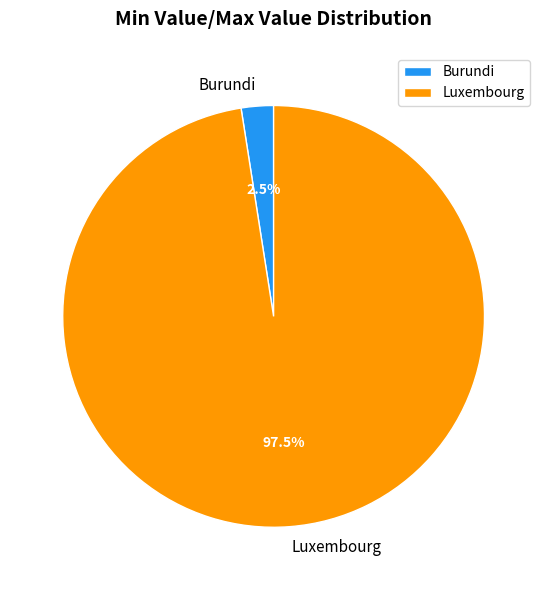

How many slices are in this pie chart?

2